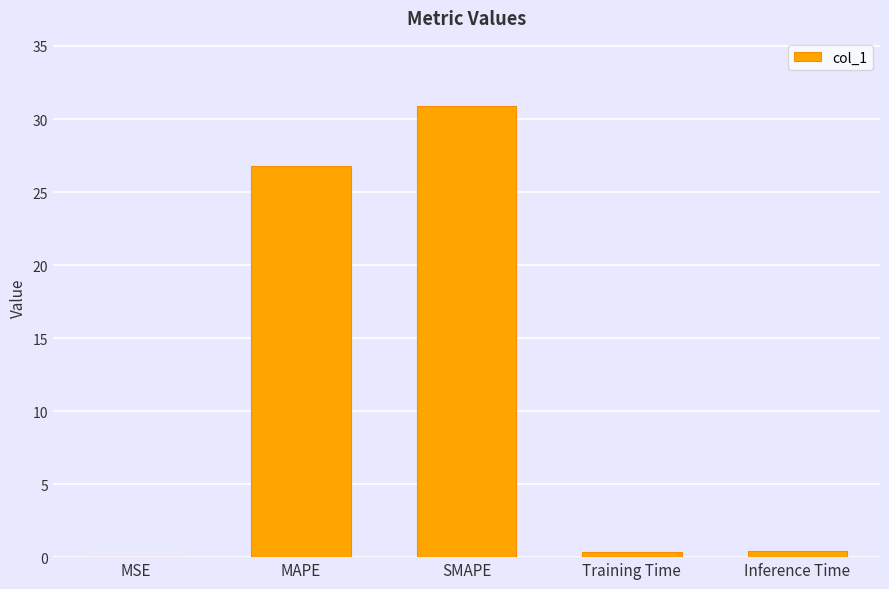

What is the average value?

11.7